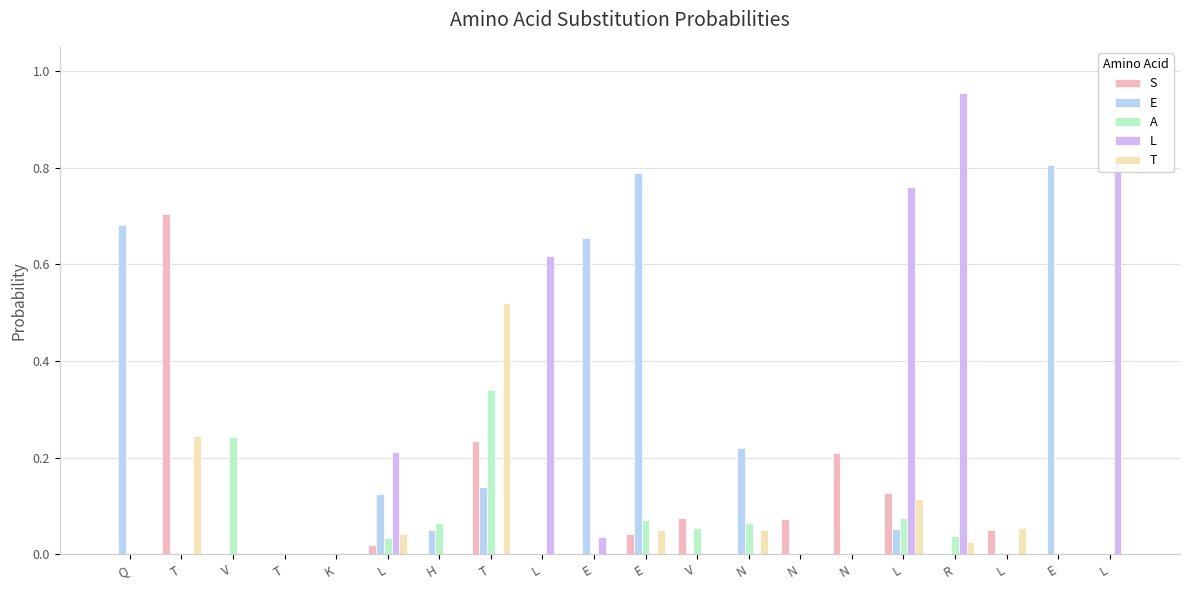

What is the maximum value for E?

0.8